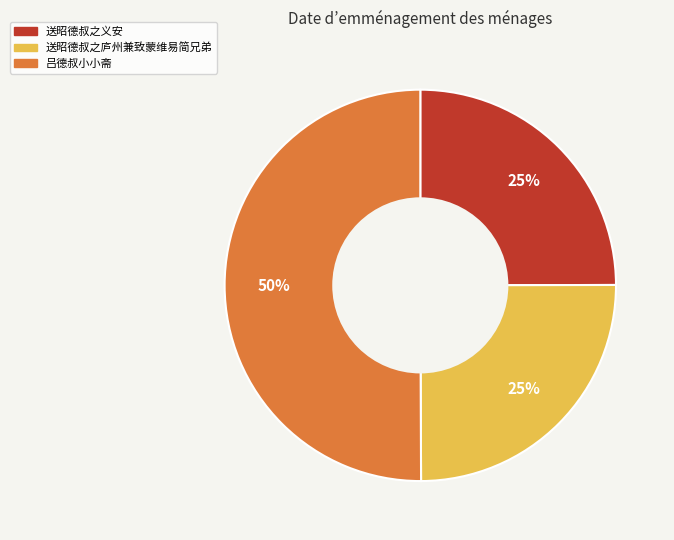

To the nearest percent, what percentage of the pie is 送昭德叔之义安?

25%